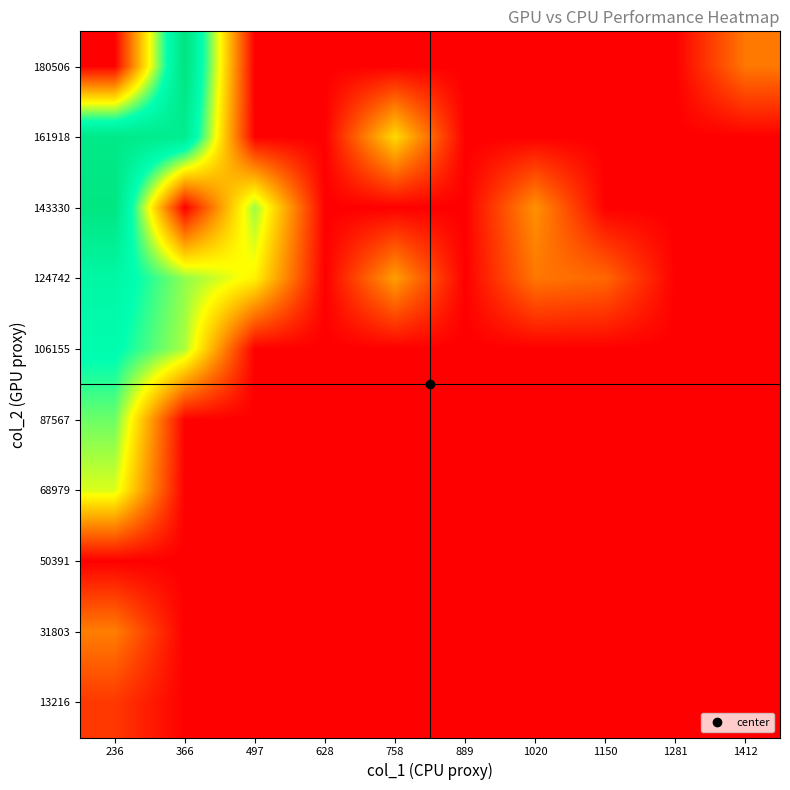

At which category is the sum across all series the highest?

236